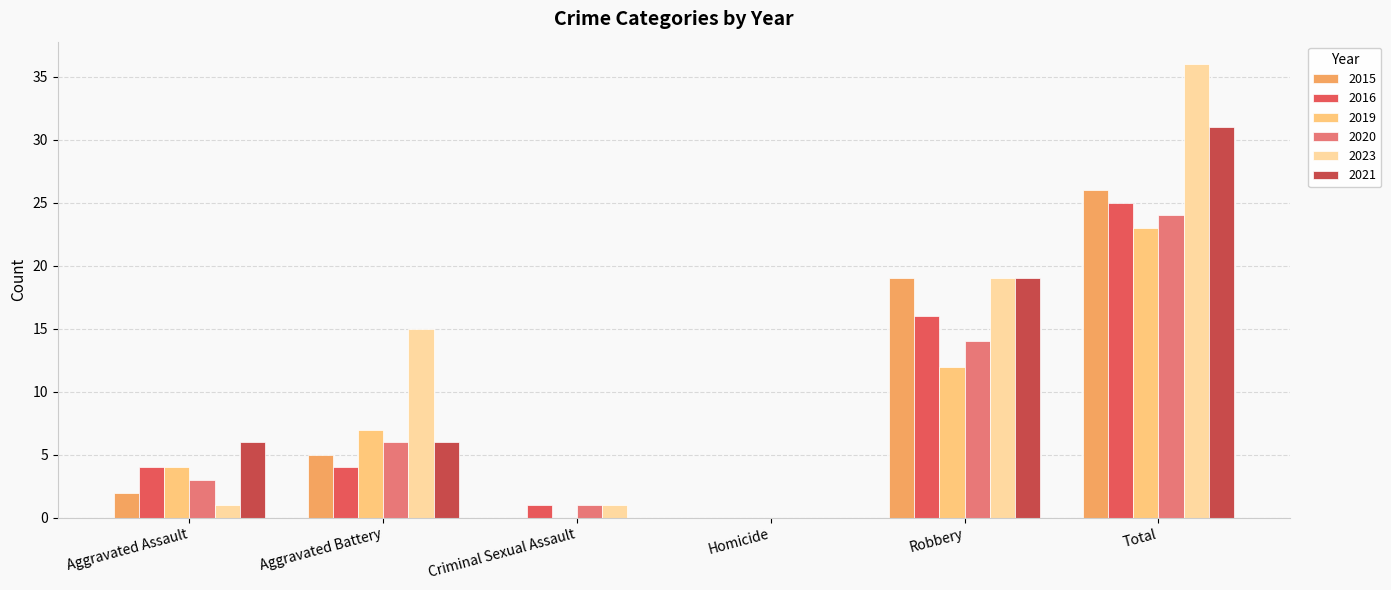

How many series are shown in this chart?

6